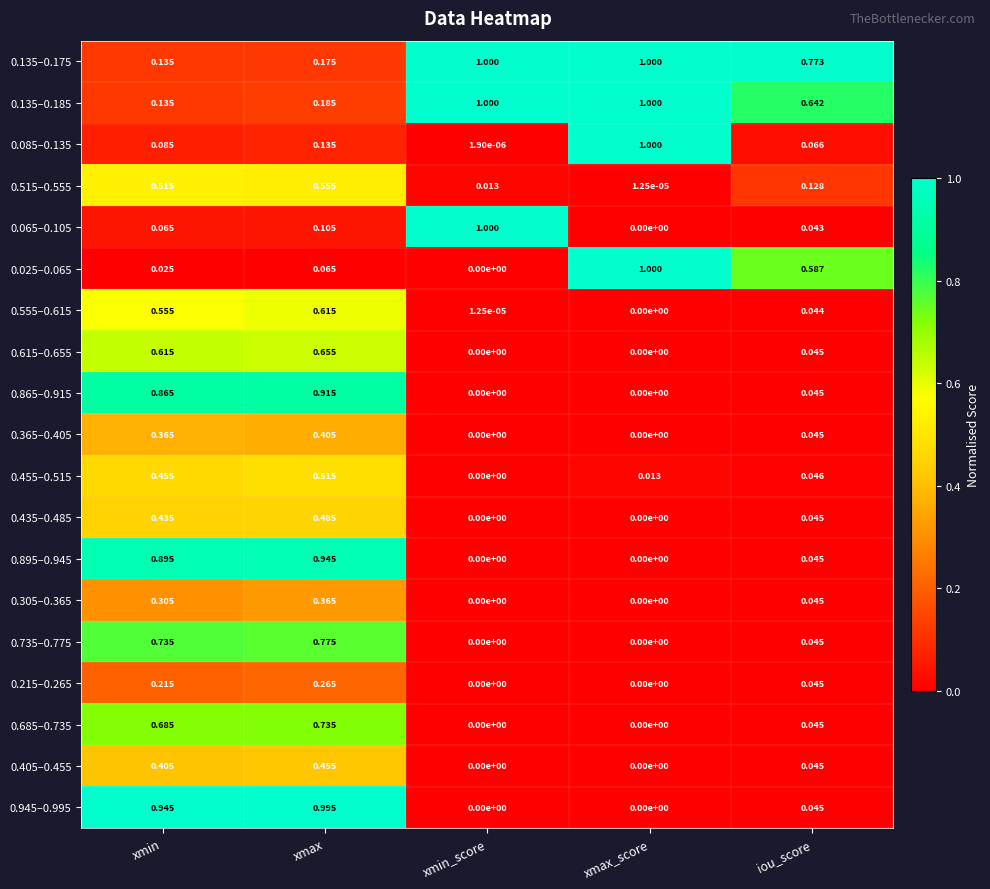

Is the value of 0.455–0.515 at xmax_score greater than the value of 0.215–0.265 at xmin?

No